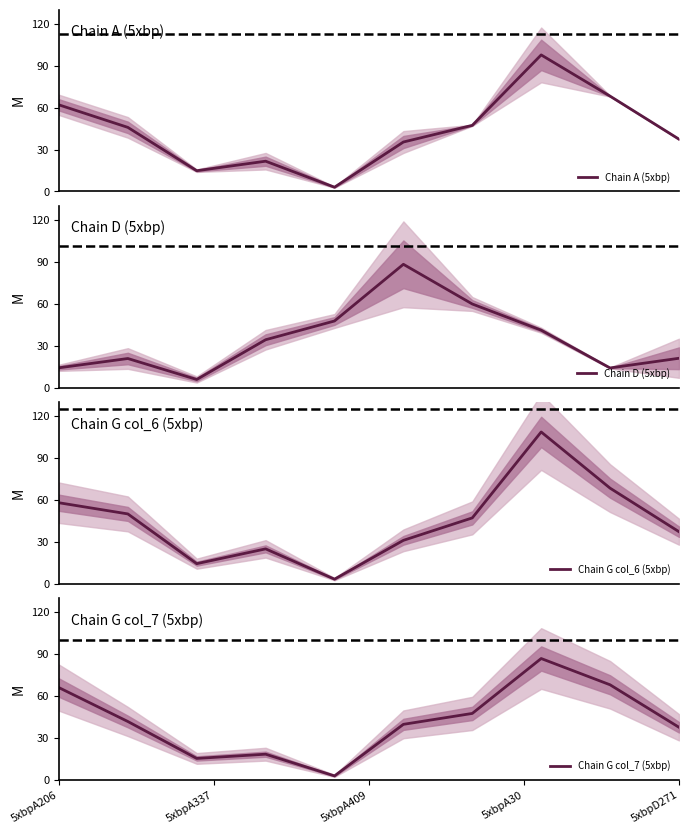

What is the difference between the second highest and minimum values in the Chain A (5xbp) series?

65.2